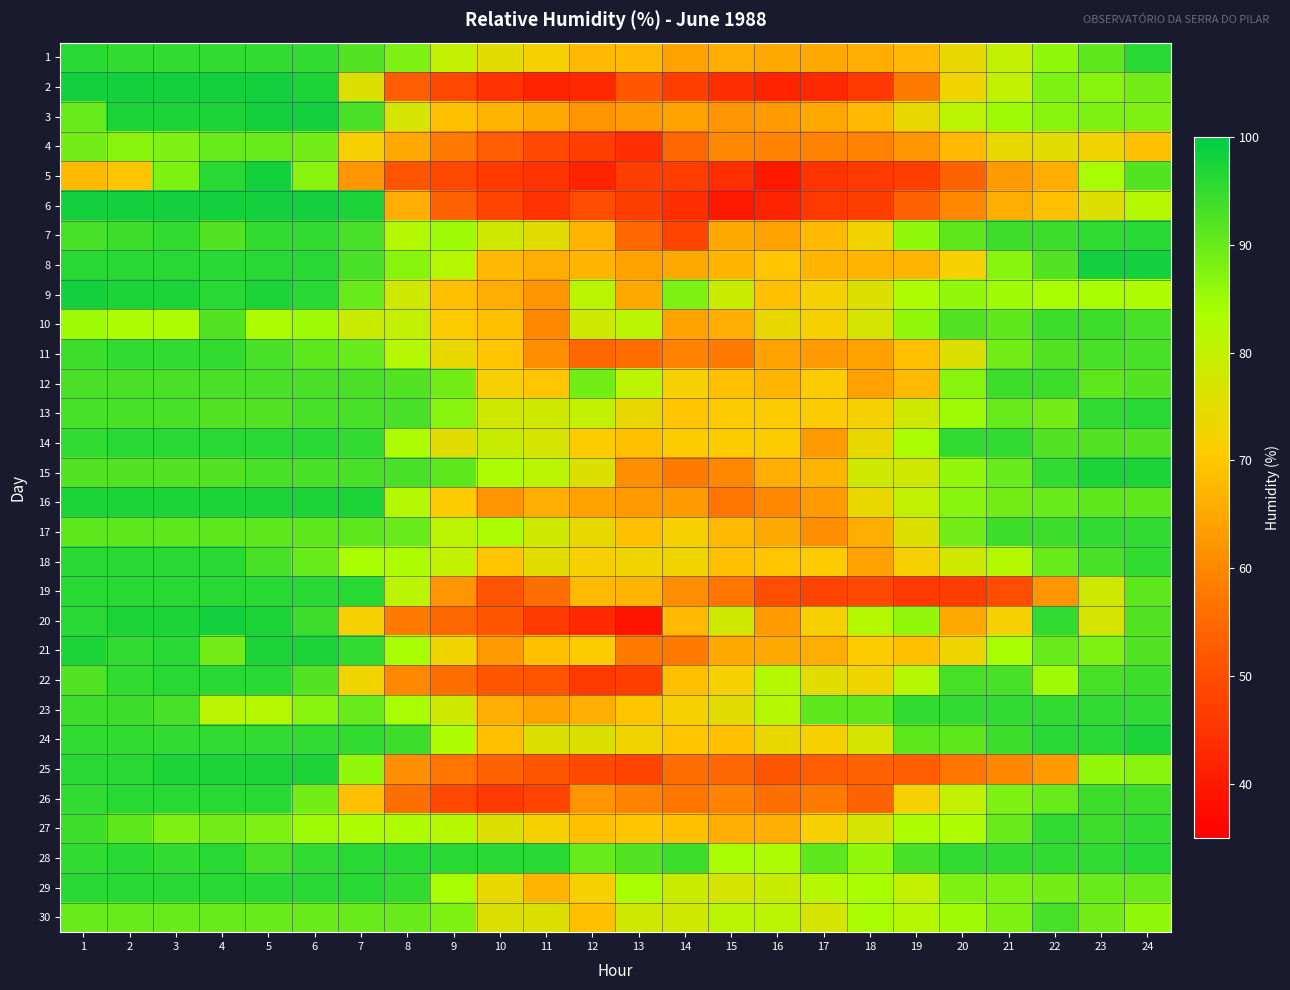

How many categories are shown in the chart?

24